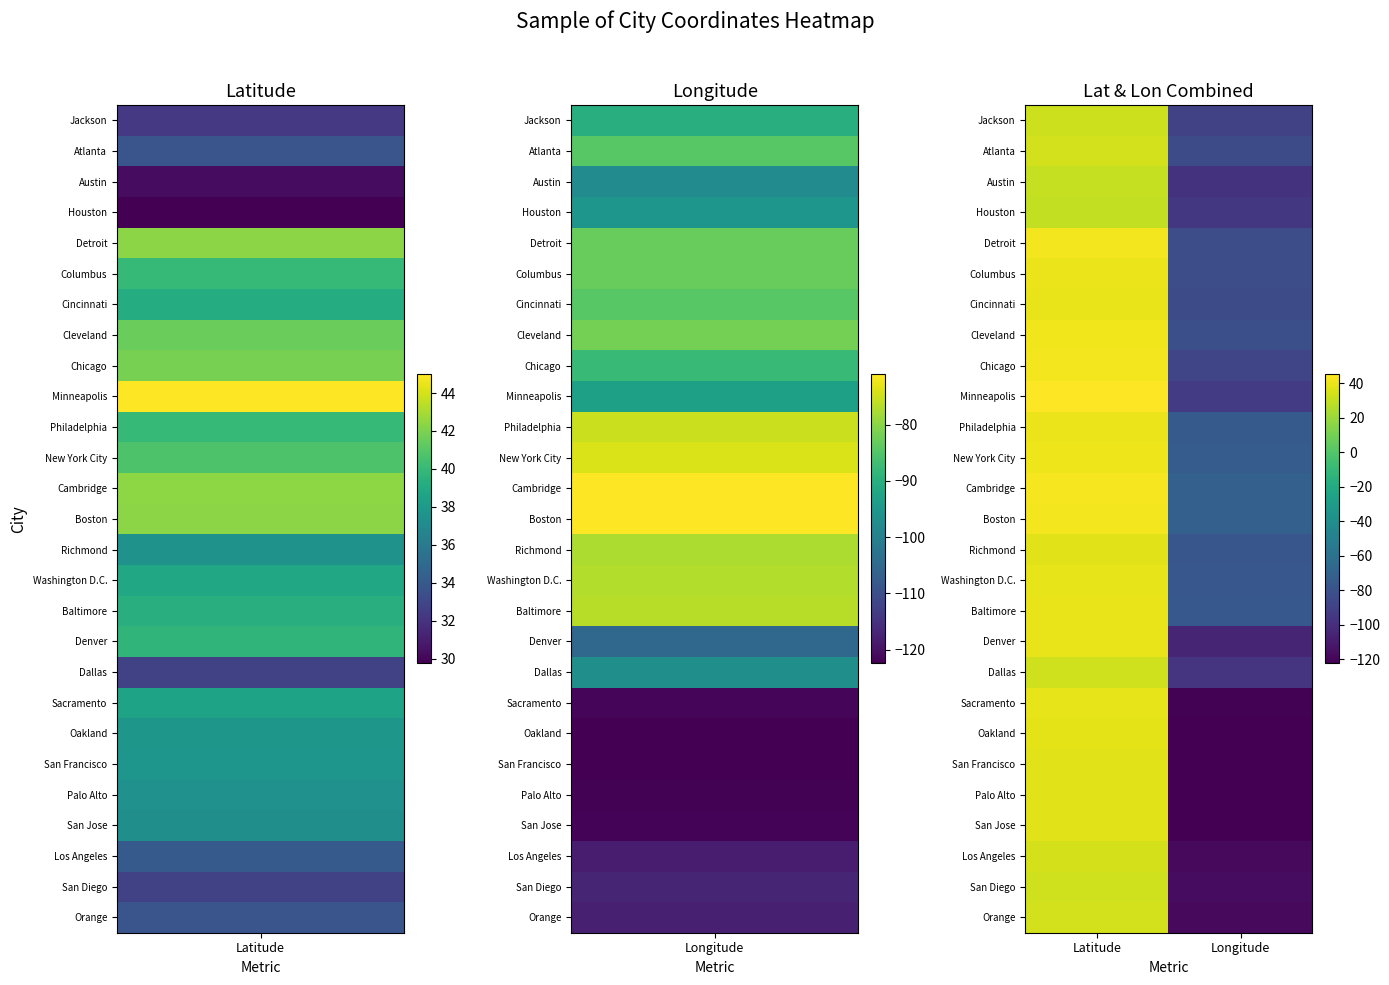

Reading right to left, what are all the values shown in this chart?

Jackson: Longitude=-90.2	Latitude=32.3
Atlanta: Longitude=-84.4	Latitude=33.8
Austin: Longitude=-97.7	Latitude=30.3
Houston: Longitude=-95.4	Latitude=29.8
Detroit: Longitude=-83.0	Latitude=42.3
Columbus: Longitude=-83.0	Latitude=40.0
Cincinnati: Longitude=-84.5	Latitude=39.2
Cleveland: Longitude=-81.7	Latitude=41.5
Chicago: Longitude=-87.7	Latitude=41.9
Minneapolis: Longitude=-93.3	Latitude=45.0
Philadelphia: Longitude=-75.2	Latitude=40.0
New York City: Longitude=-74.0	Latitude=40.7
Cambridge: Longitude=-71.1	Latitude=42.4
Boston: Longitude=-71.1	Latitude=42.4
Richmond: Longitude=-77.5	Latitude=37.5
Washington D.C.: Longitude=-77.0	Latitude=38.9
Baltimore: Longitude=-76.6	Latitude=39.3
Denver: Longitude=-105.0	Latitude=39.7
Dallas: Longitude=-96.8	Latitude=32.8
Sacramento: Longitude=-121.5	Latitude=38.6
Oakland: Longitude=-122.3	Latitude=37.8
San Francisco: Longitude=-122.4	Latitude=37.8
Palo Alto: Longitude=-122.1	Latitude=37.4
San Jose: Longitude=-121.9	Latitude=37.3
Los Angeles: Longitude=-118.2	Latitude=34.0
San Diego: Longitude=-117.2	Latitude=32.7
Orange: Longitude=-117.8	Latitude=33.8